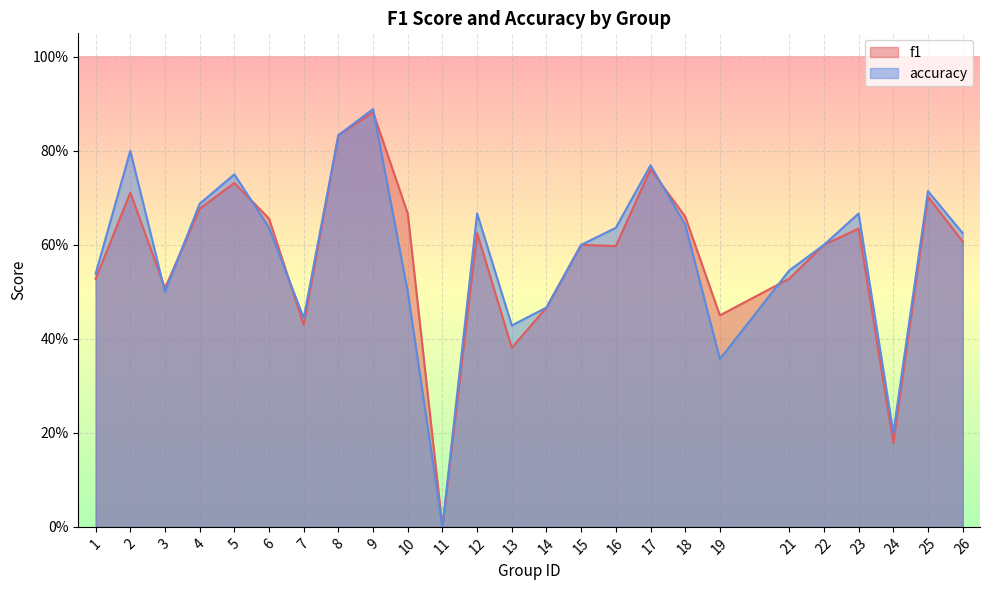

Is it true that f1 equals 0.7 at 7?

False